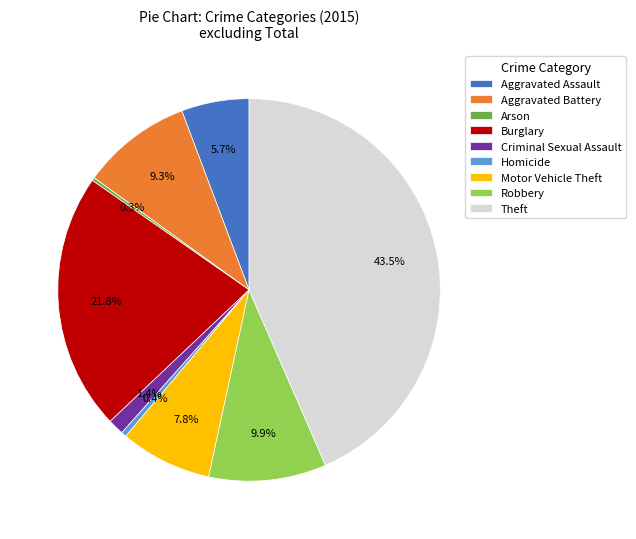

What is the ratio of the value at Robbery to the value at Burglary?

0.5